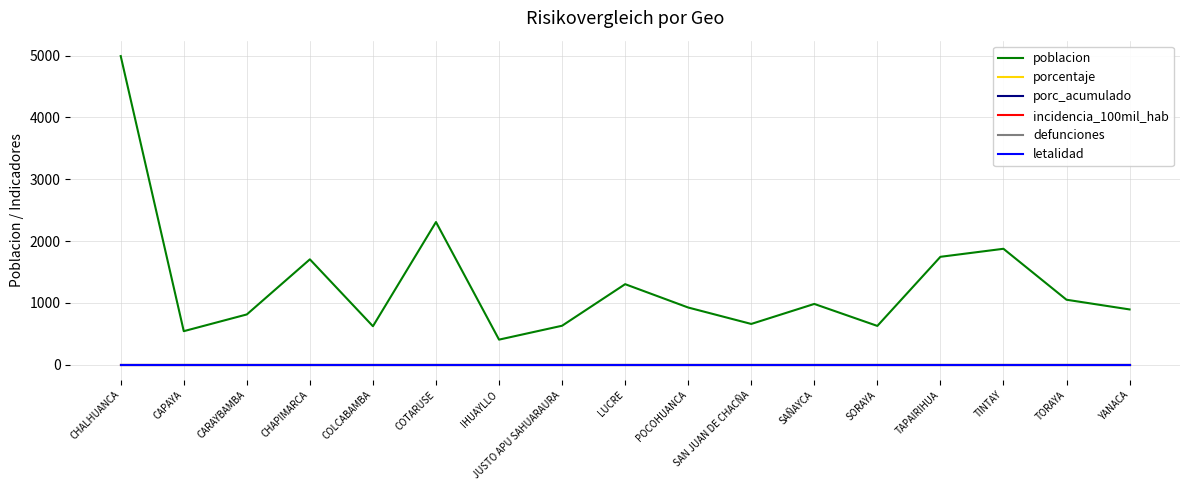

Is the value of defunciones at LUCRE greater than the value of letalidad at CHAPIMARCA?

No